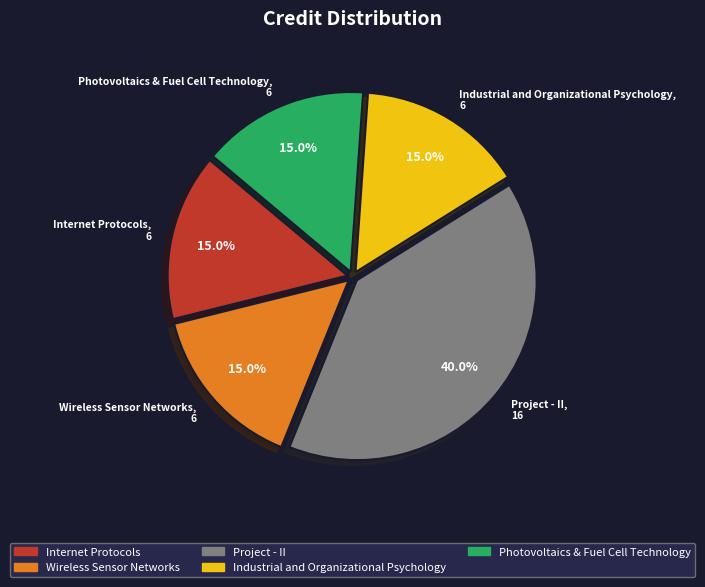

The Wireless Sensor Networks slice represents 15% of the pie. True or false?

True